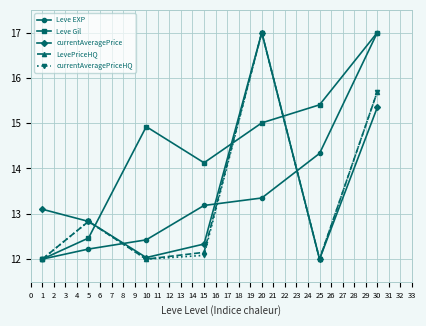

Reading left to right, extract all data points from this chart.

Leve EXP: 12.0	12.2	12.4	13.2	13.3	14.3	17.0
Leve Gil: 12.0	12.5	14.9	14.1	15.0	15.4	17.0
currentAveragePrice: 13.1	12.8	12.0	12.3	17.0	12.0	15.4
LevePriceHQ: 12.0	12.8	12.0	12.1	17.0	12.0	15.7
currentAveragePriceHQ: 12.0	12.8	12.0	12.1	17.0	12.0	15.7